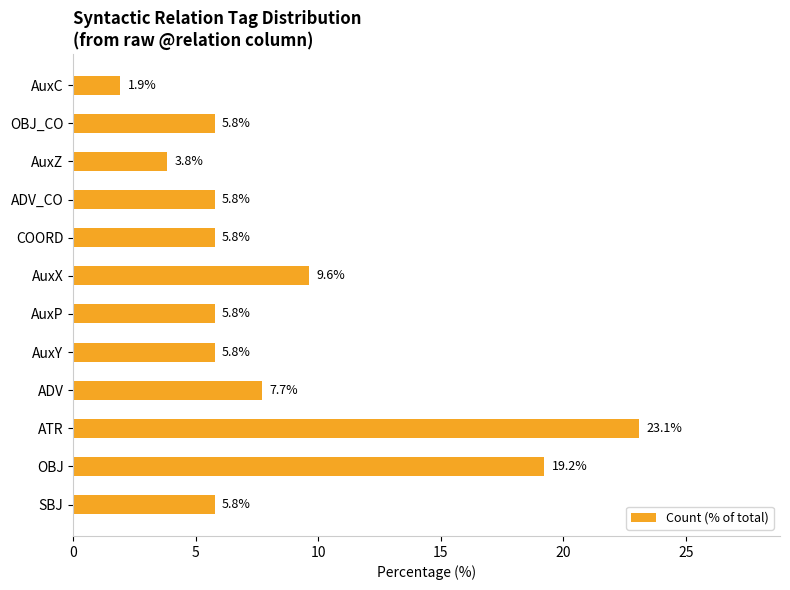

What is the difference between the second highest and minimum values?

17.3